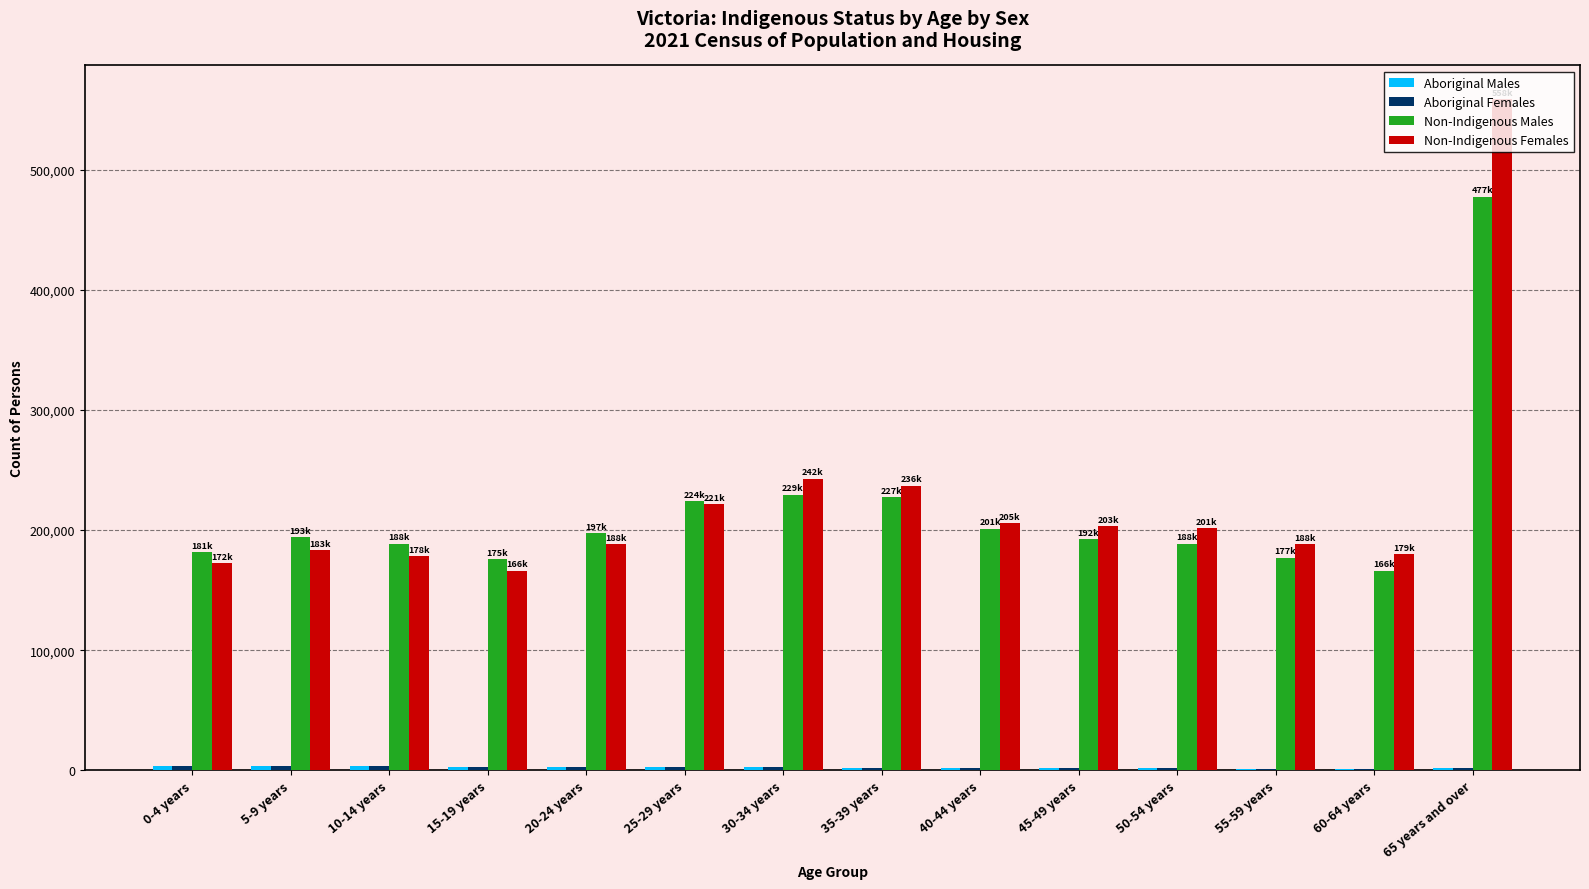

Does the chart contain stacked bars?

No